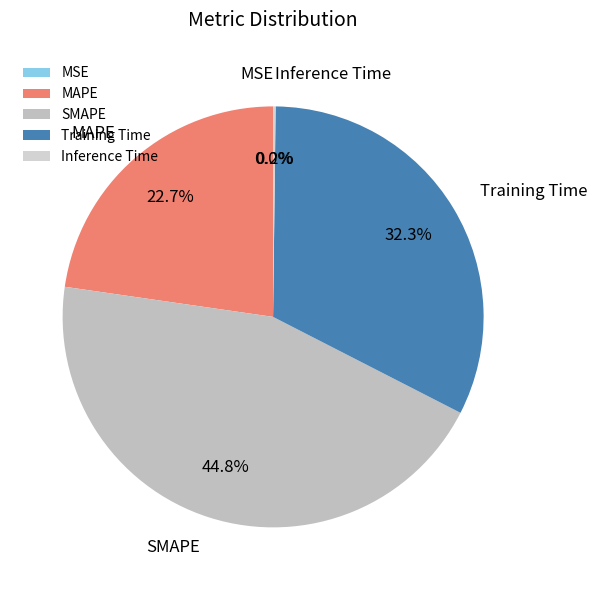

To the nearest percent, what portion does SMAPE represent?

45%